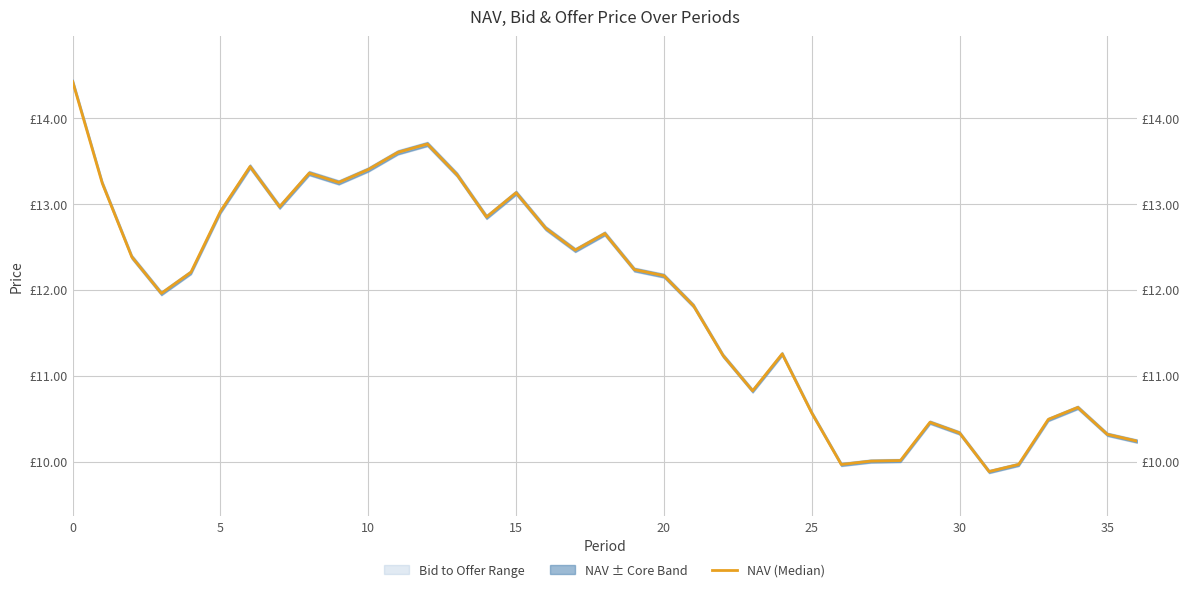

Reading left to right, what are all the values shown in this chart?

14.4	13.2	12.4	12.0	12.2	12.9	13.4	13.0	13.4	13.2	13.4	13.6	13.7	13.3	12.8	13.1	12.7	12.5	12.7	12.2	12.2	11.8	11.2	10.8	11.3	10.6	10.0	10.0	10.0	10.5	10.3	9.9	10.0	10.5	10.6	10.3	10.2